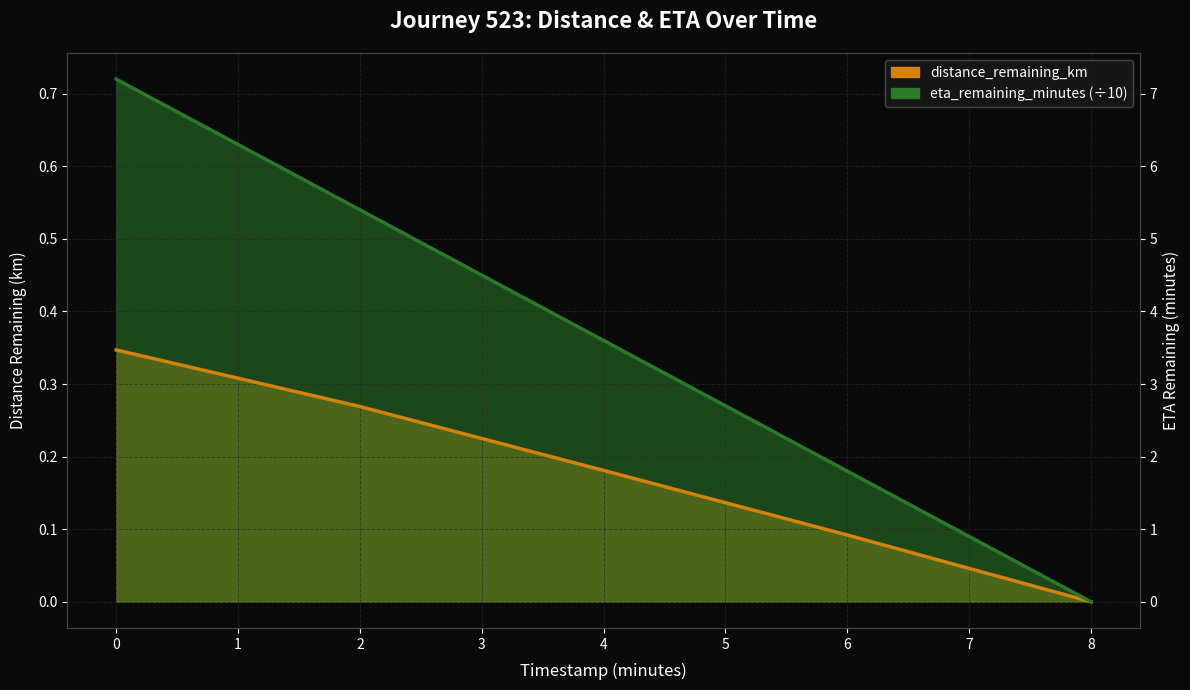

What is the maximum value shown in the chart?

0.7